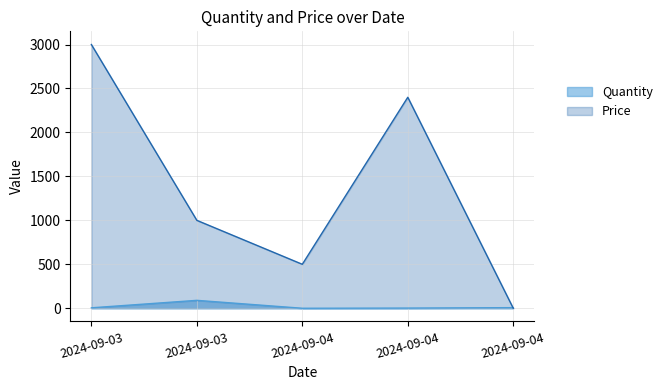

Is it true that Quantity equals 5 at 2024-09-03?

True